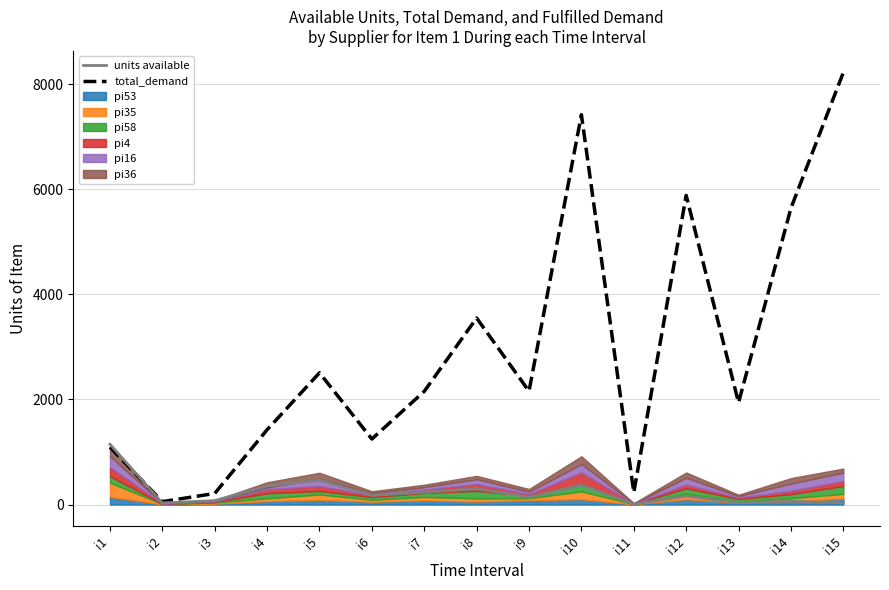

How many lines are shown in the chart?

2